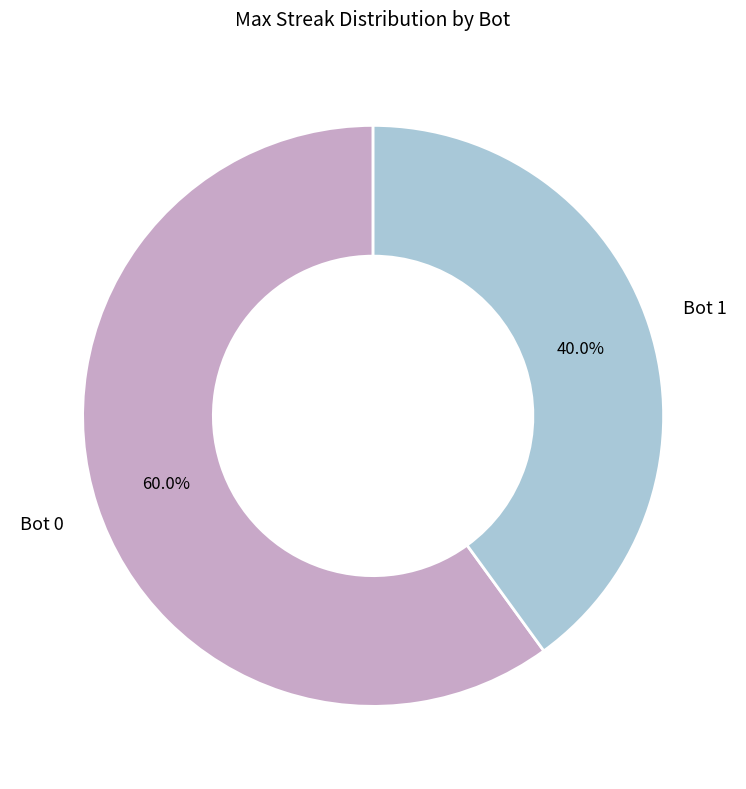

Rank the categories by value from highest to lowest.

Bot 0, Bot 1